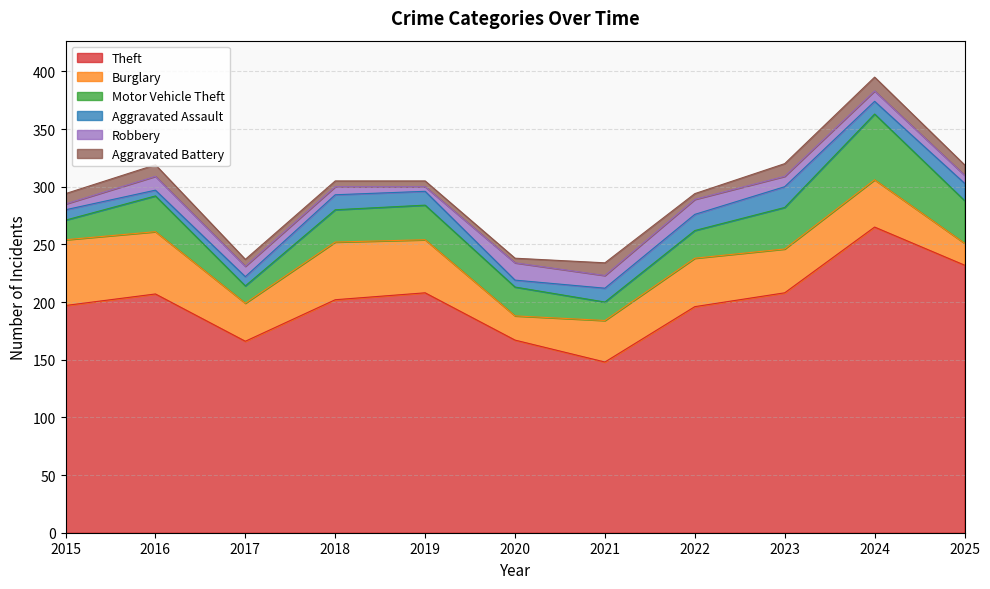

Reading left to right, extract all data points from this chart.

Theft: 197	207	166	202	208	167	148	196	208	265	232
Burglary: 57	54	33	50	46	21	36	42	38	41	19
Motor Vehicle Theft: 17	31	15	28	30	25	16	24	36	57	37
Aggravated Assault: 9	5	8	13	12	6	12	14	18	11	15
Robbery: 5	12	9	7	4	15	11	13	9	9	7
Aggravated Battery: 9	10	6	5	5	4	11	5	11	12	9